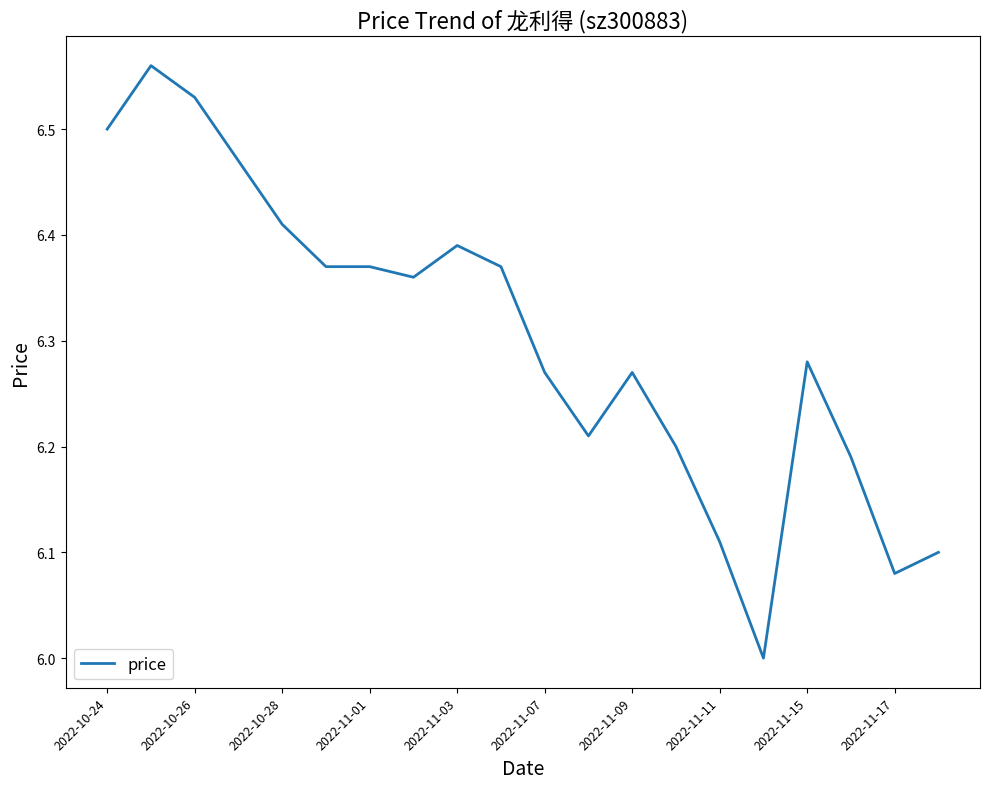

What is the minimum value shown in the chart?

6.0